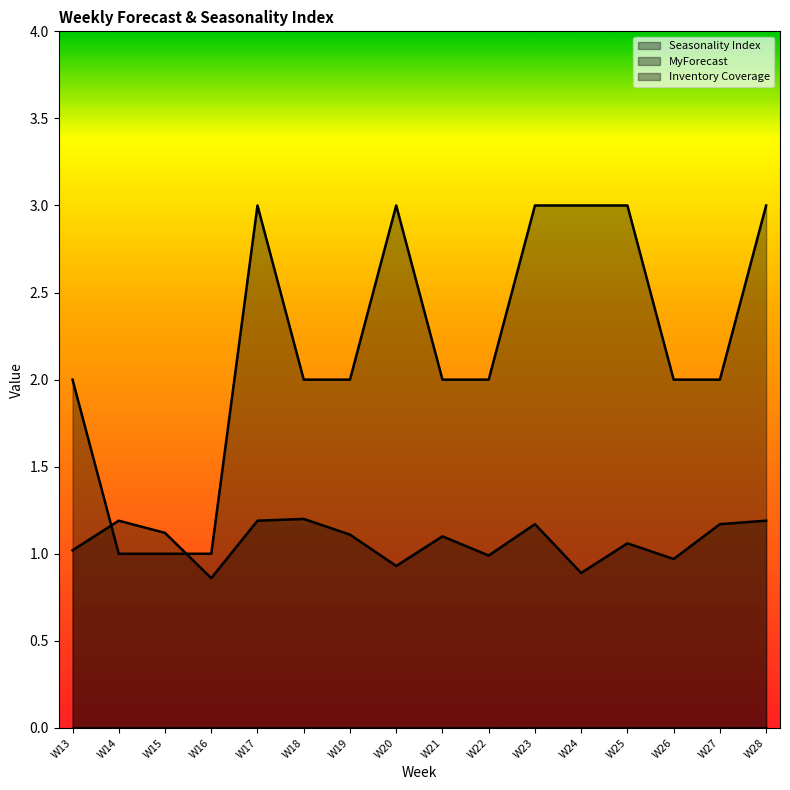

Does the chart display data point markers on the line(s)?

No